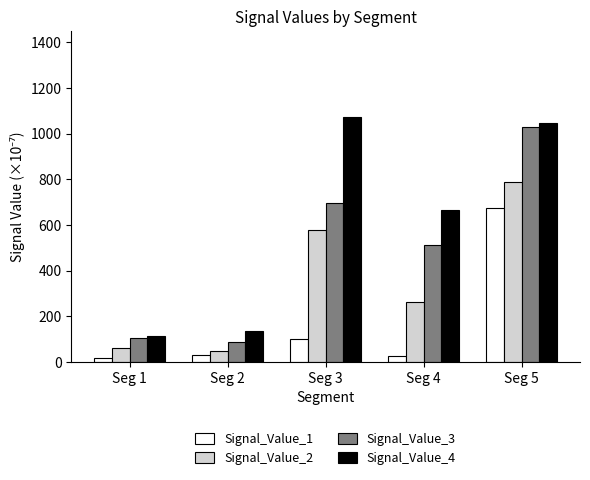

What is the maximum value shown in the chart?

1073.2